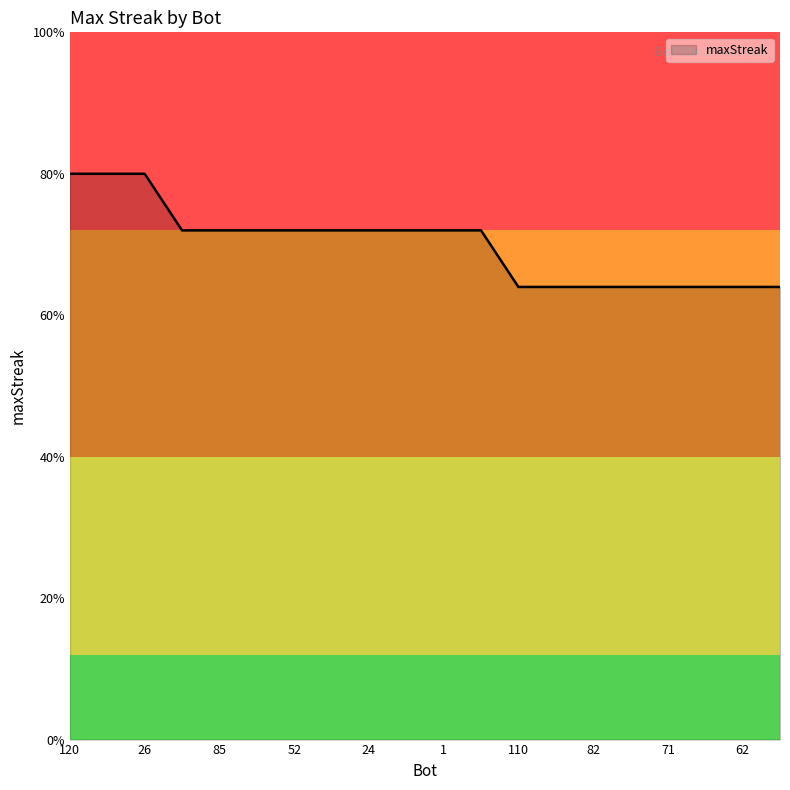

Does the chart display data point markers on the line(s)?

No